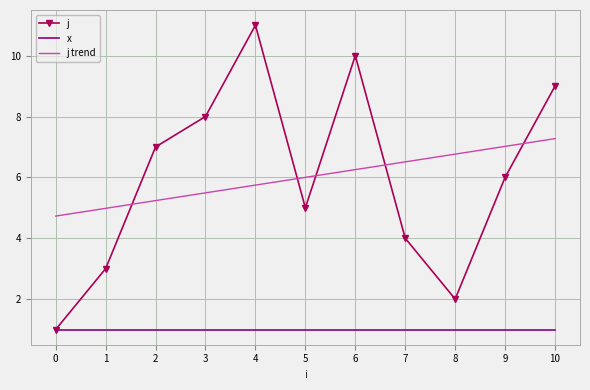

True or false: j trend has more than 0 interior local peaks.

False